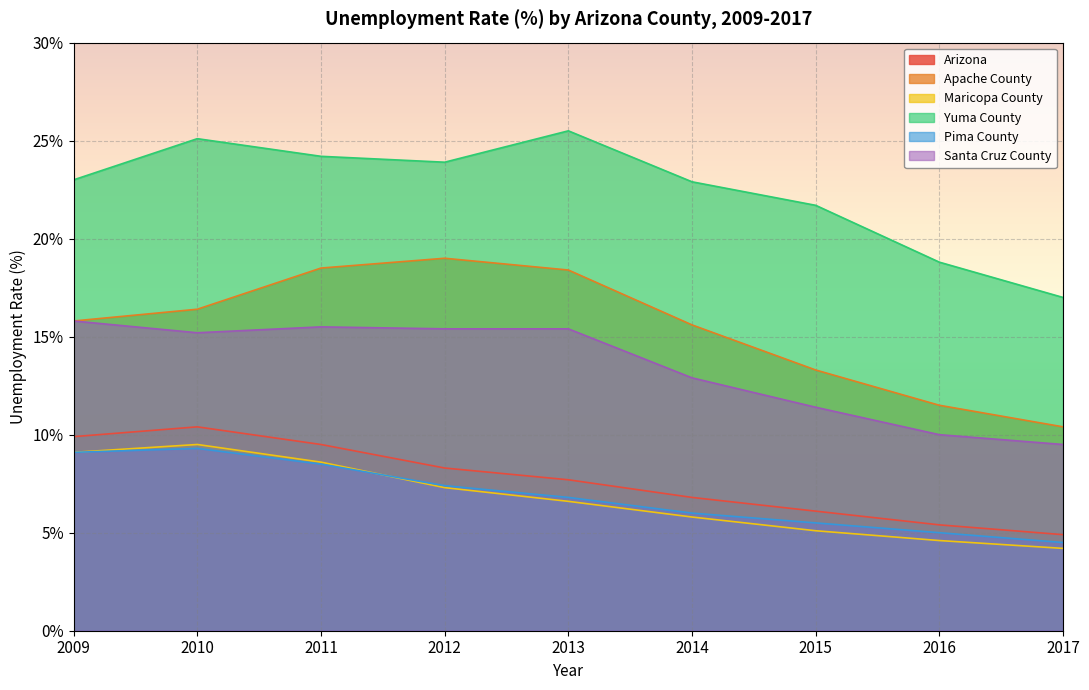

How many data points in Apache County are above 15?

6